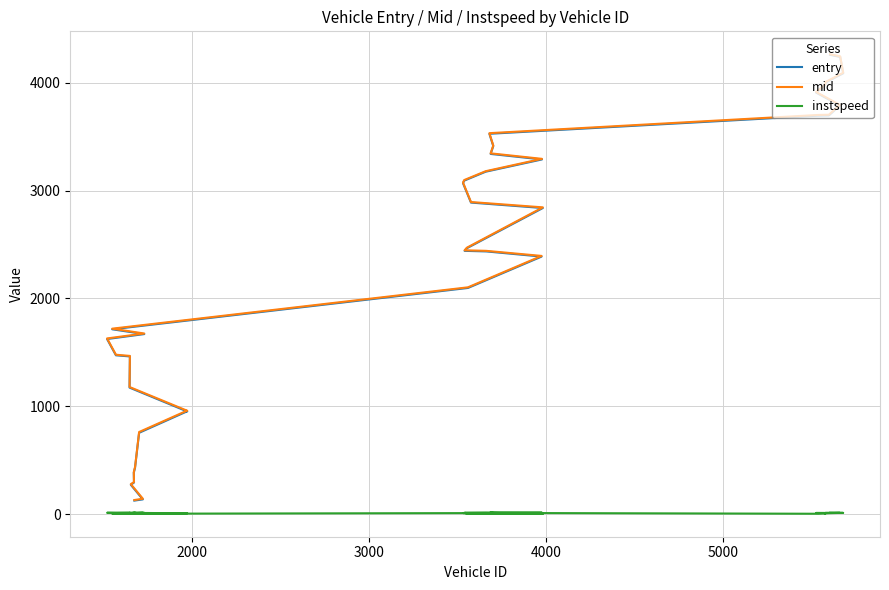

How many data points in entry are above 2465?

20